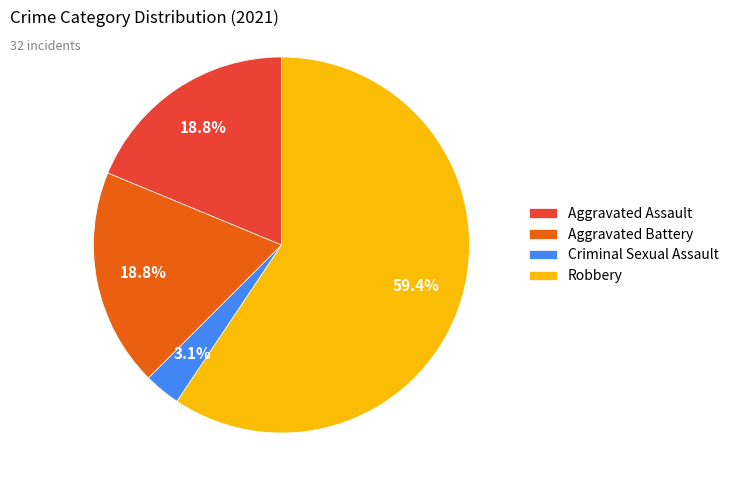

Which slice represents more than half of the pie?

Robbery